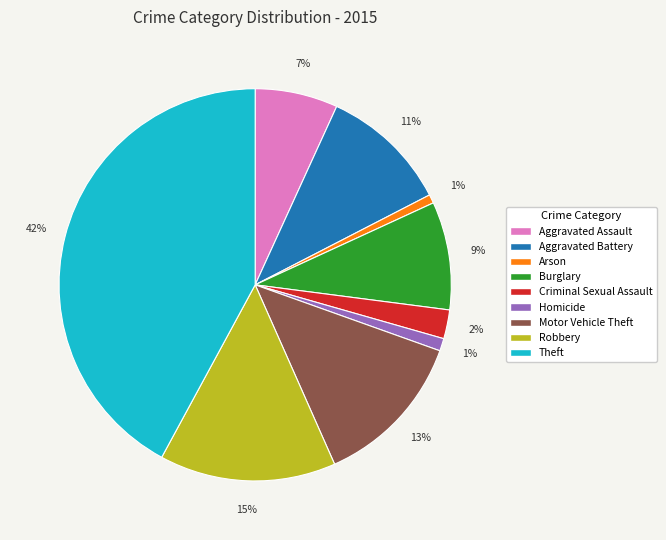

What is the ratio of the value at Aggravated Battery to the value at Theft?

0.3